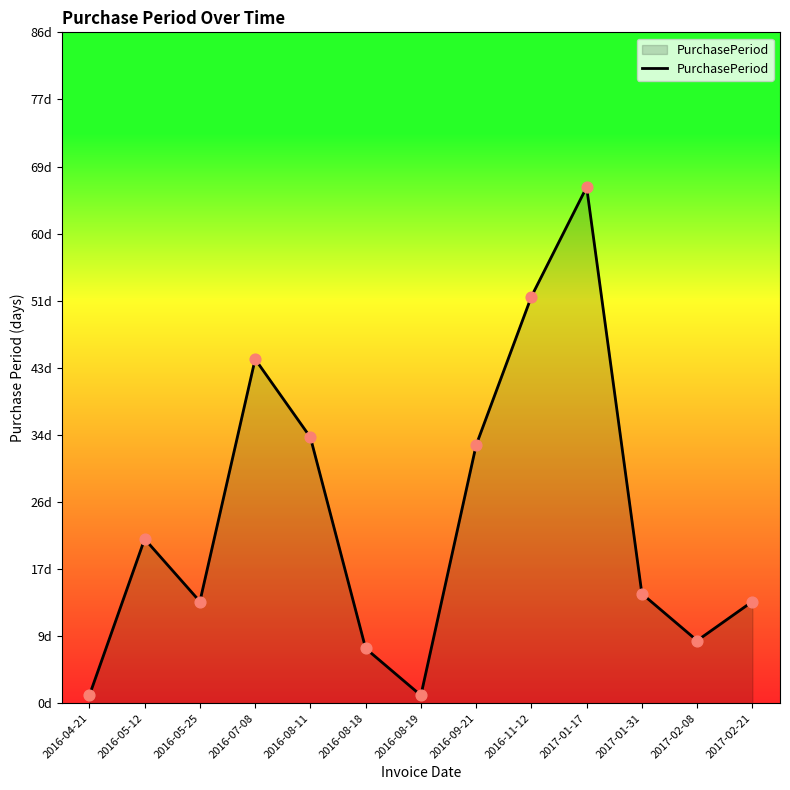

What is the ratio of the value at 2016-07-08 to the value at 2016-08-19?

44.0